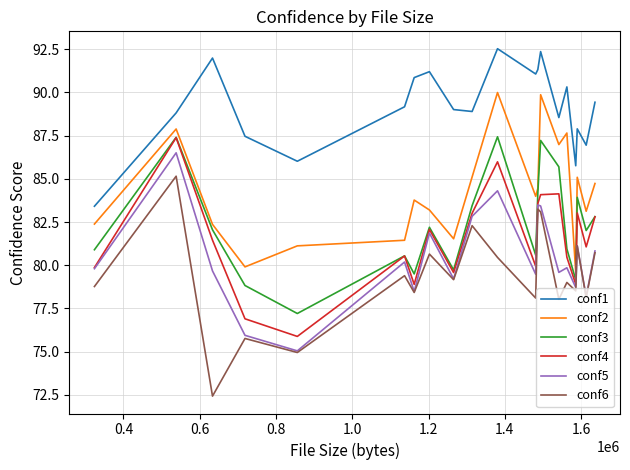

What is the smallest value displayed?

72.4